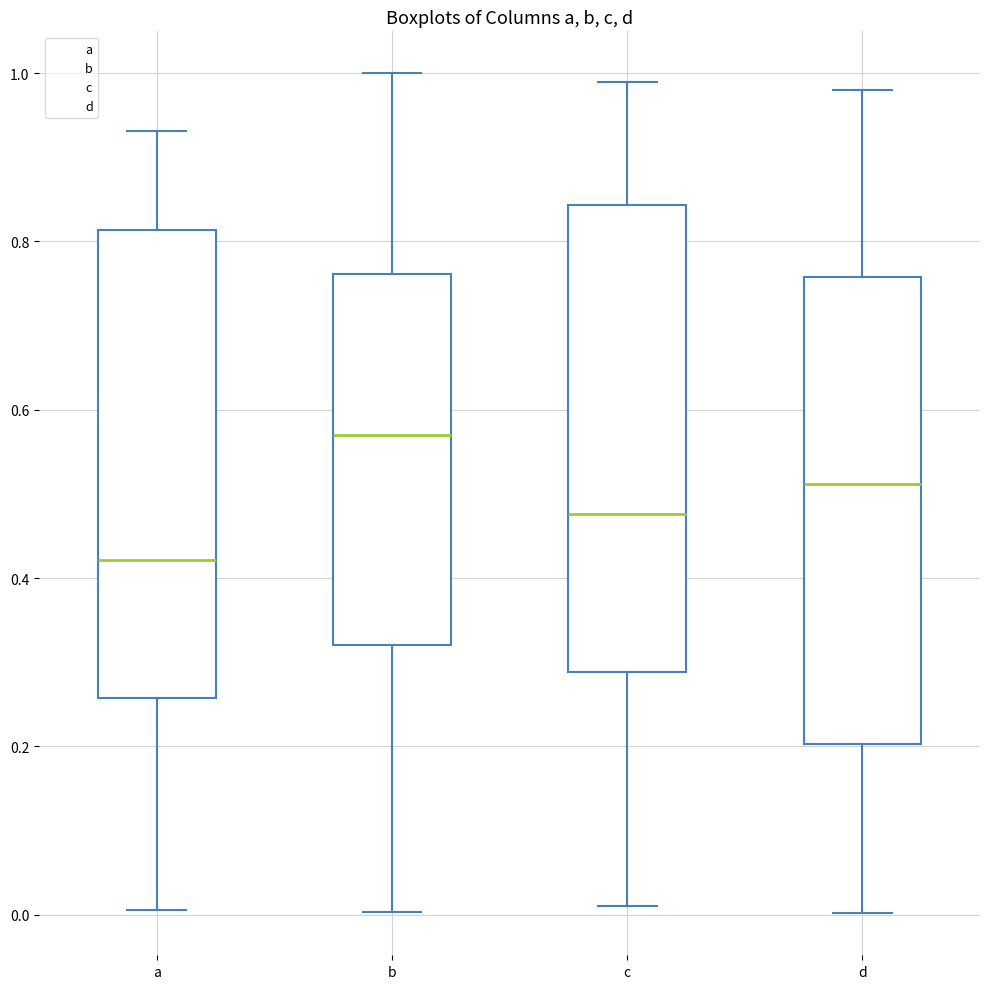

Which box has the highest median line?

b